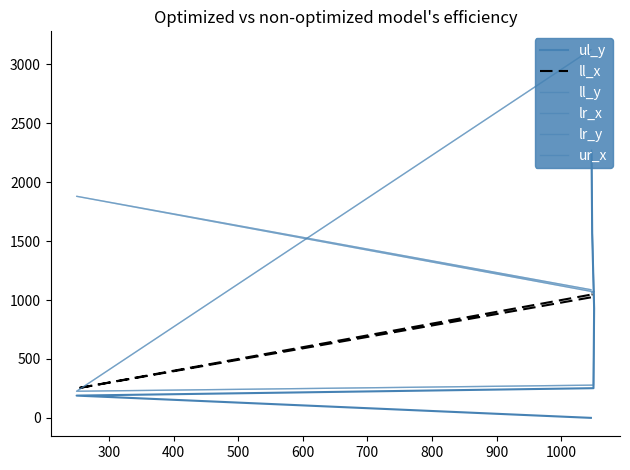

Between 400 and 500, which is larger?

500